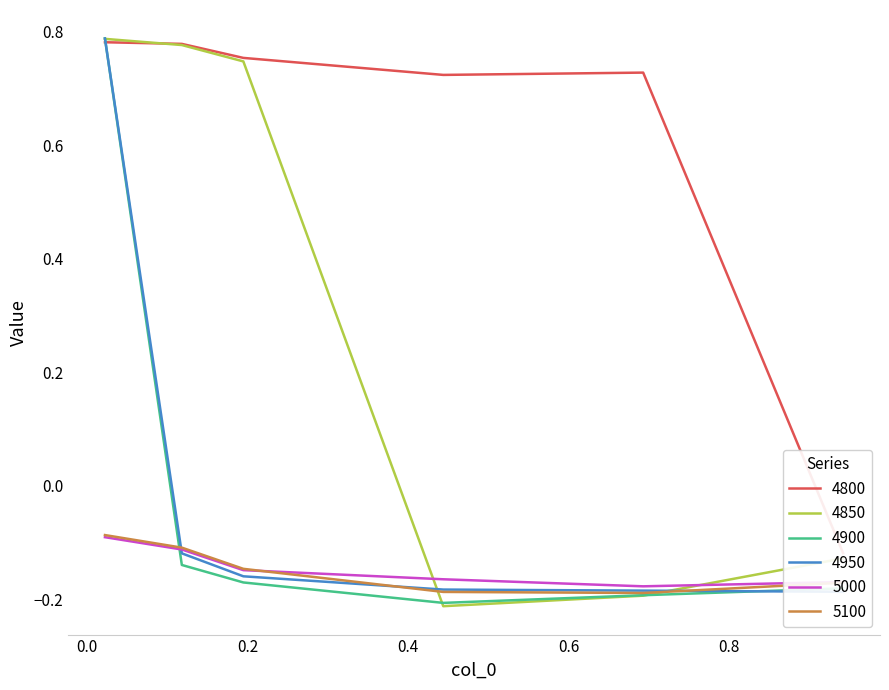

At which category is the sum across all series the highest?

0.02191780821917808